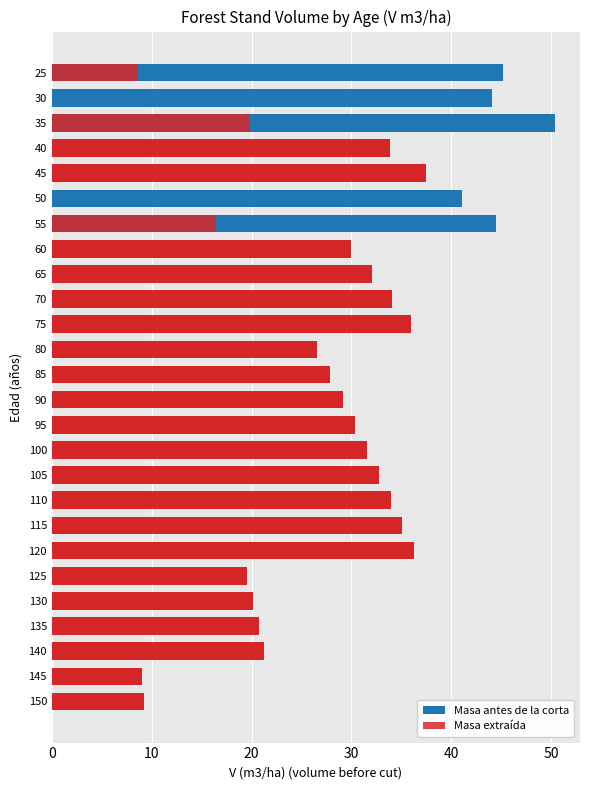

Which series has the widest spread of values?

Masa antes de la corta